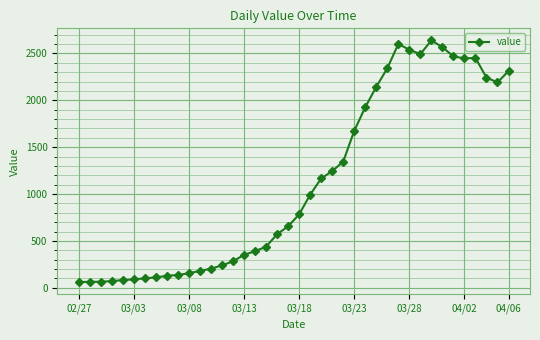

True or false: the data has more than 0 interior local peaks.

True